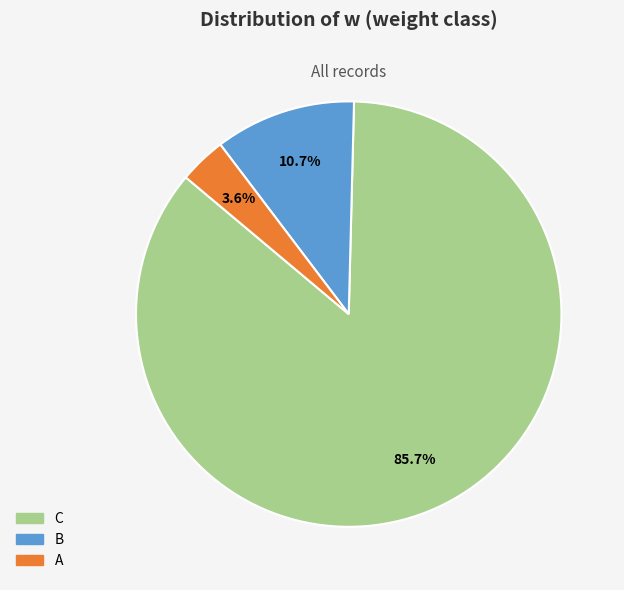

Which category has the biggest portion of the pie?

C